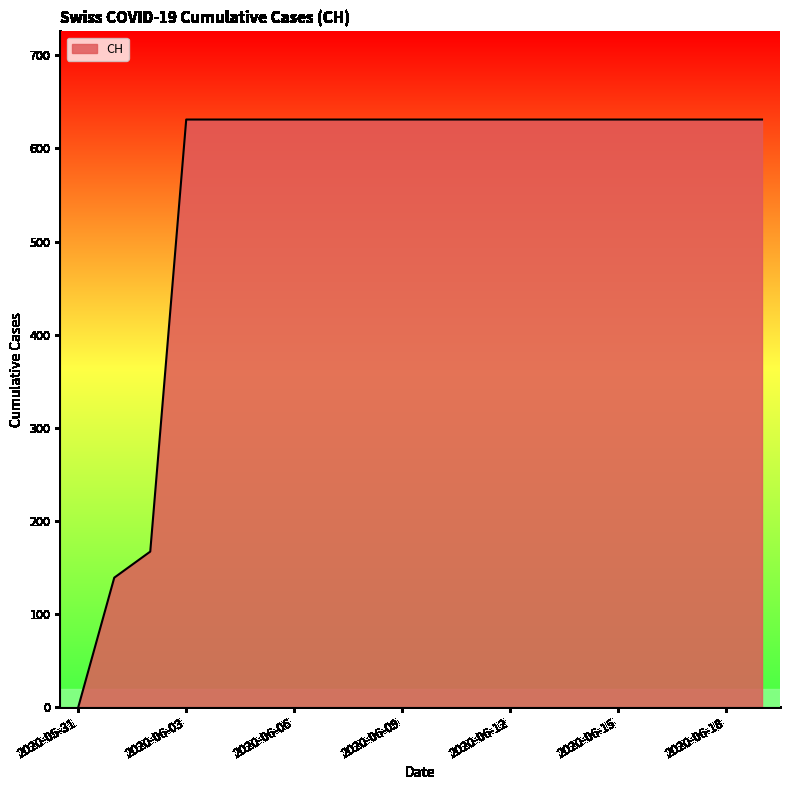

What is the maximum value shown in the chart?

631